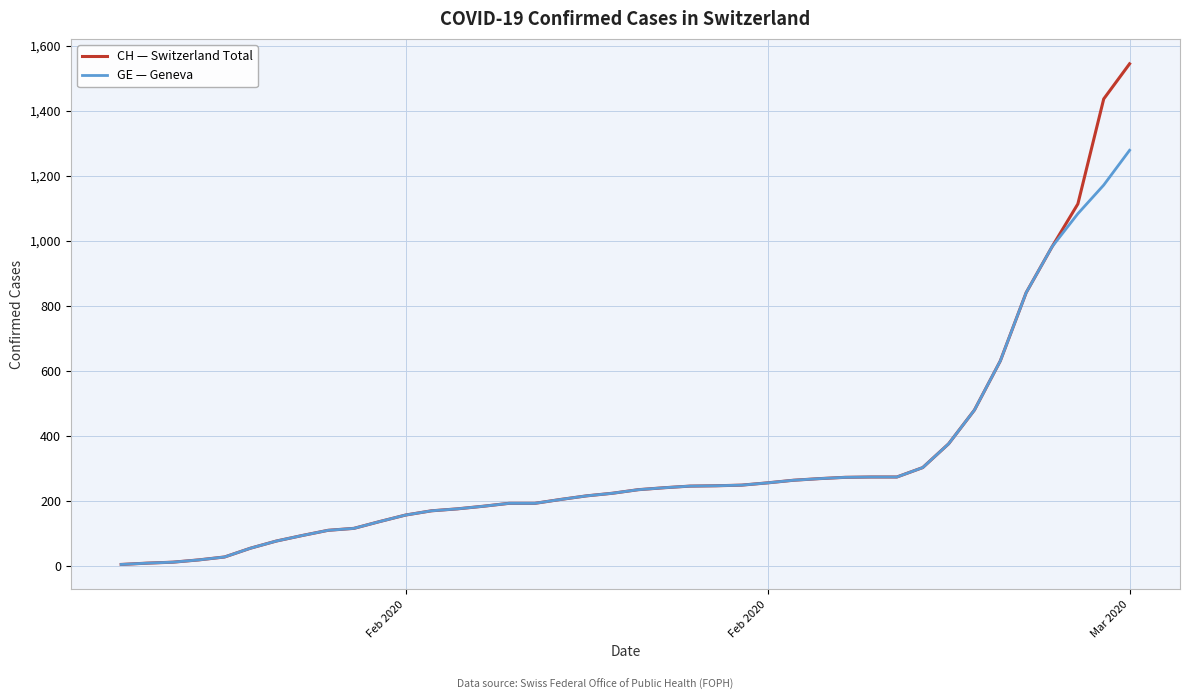

Rank the series by their maximum value, from highest to lowest.

CH — Switzerland Total, GE — Geneva